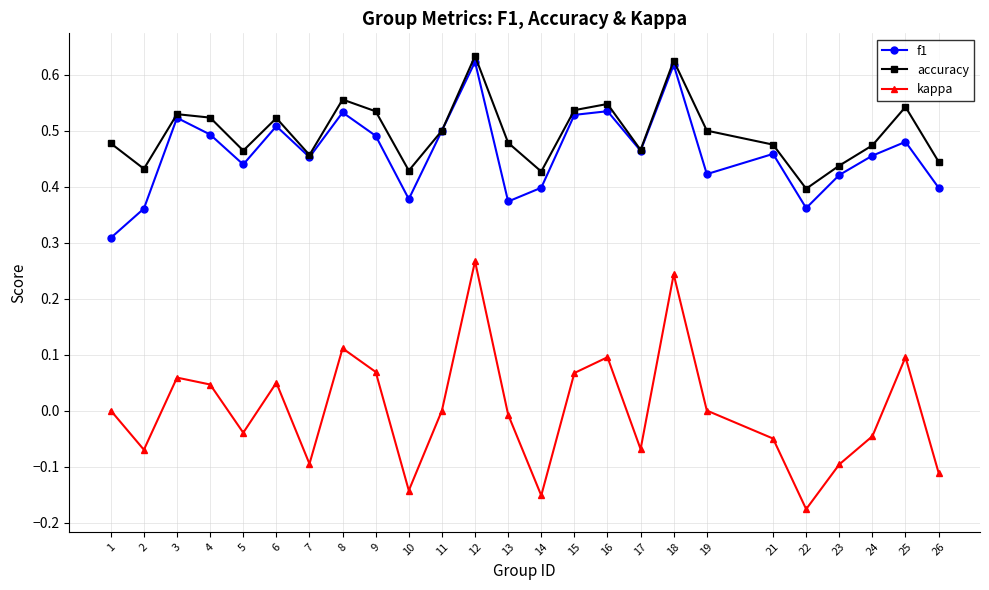

Between 4 and 22, which series saw the biggest shift?

kappa